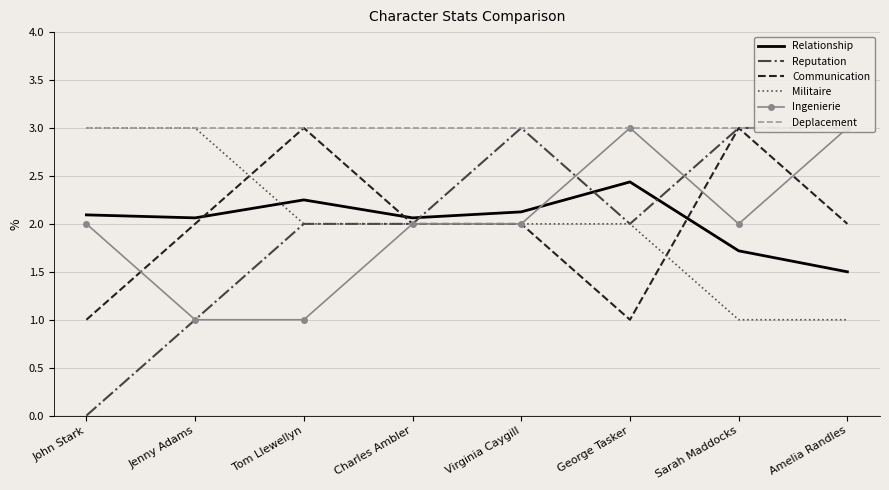

What is the spread (max minus min) of values at George Tasker?

2.0